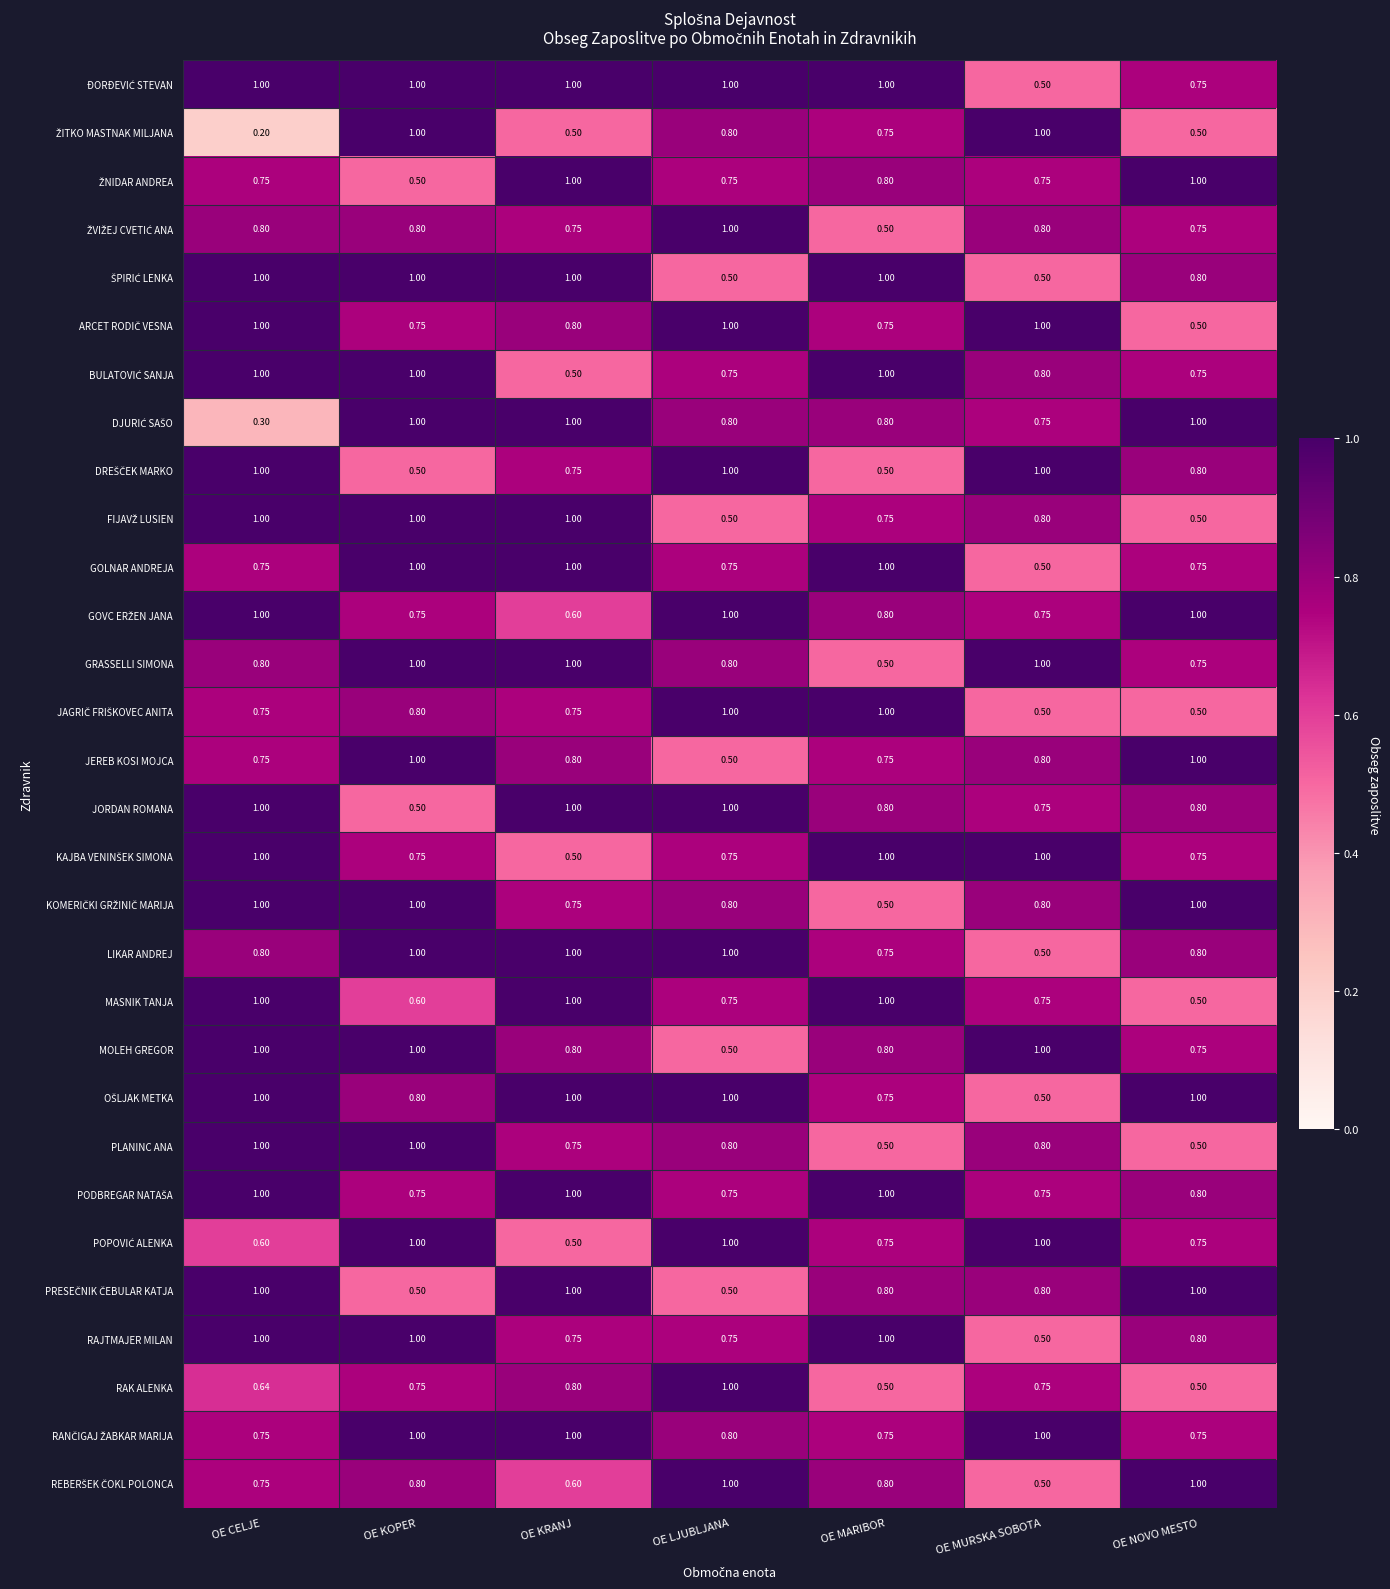

At which category is the sum across all series the highest?

OE CELJE